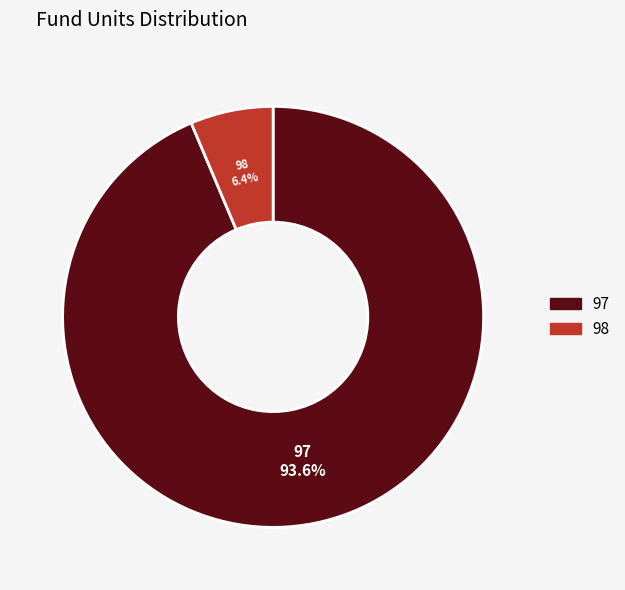

To the nearest percent, what is the difference between the largest and smallest slice percentages?

87%